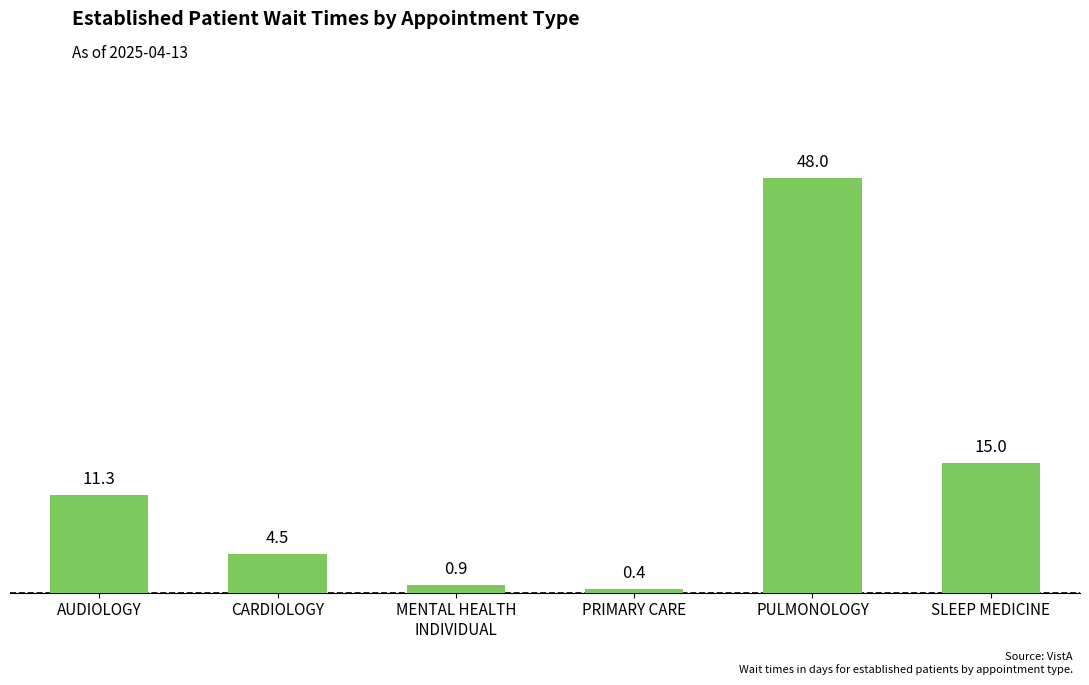

Reading right to left, list all the values displayed in this chart.

15.0	48.0	0.4	0.9	4.5	11.3